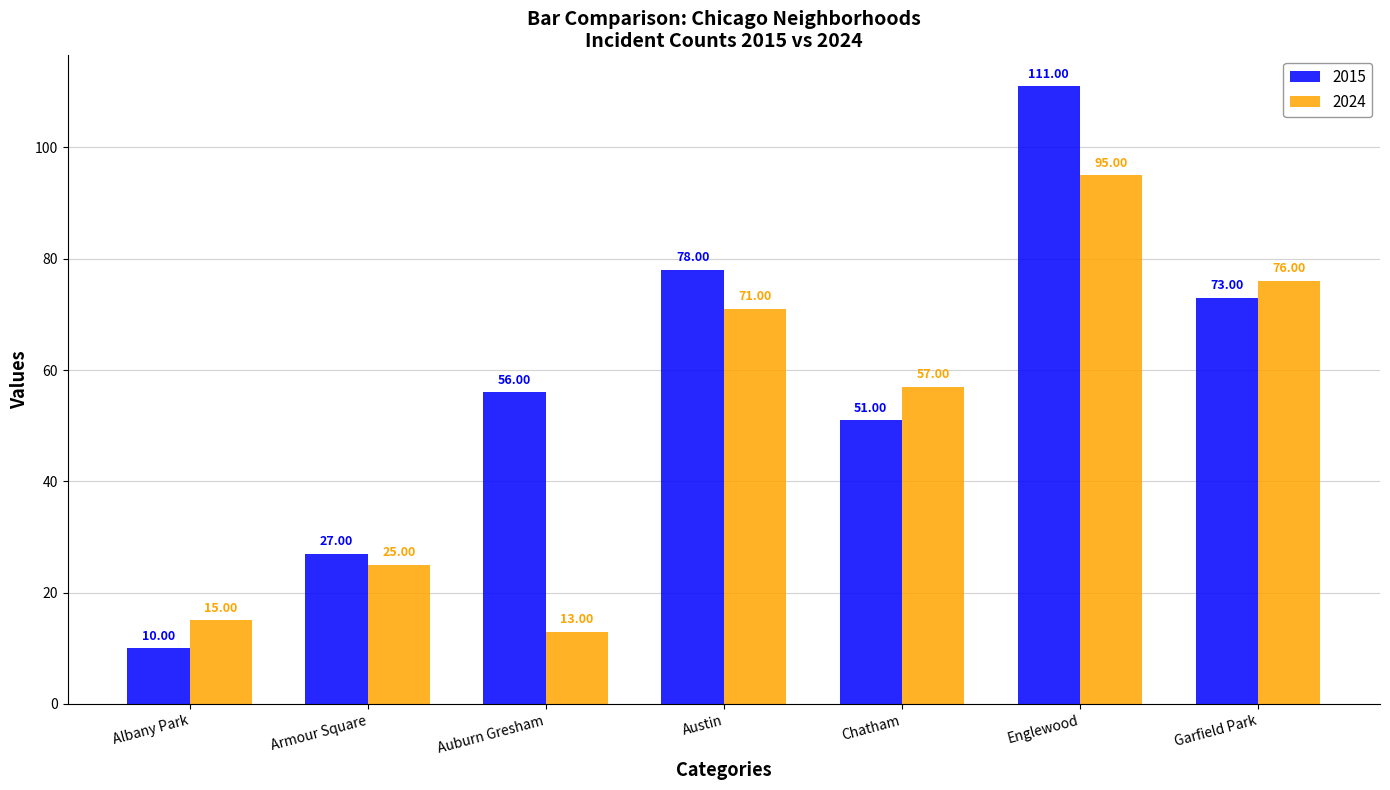

Reading left to right, transcribe all the data shown in this chart.

2015: 10	27	56	78	51	111	73
2024: 15	25	13	71	57	95	76